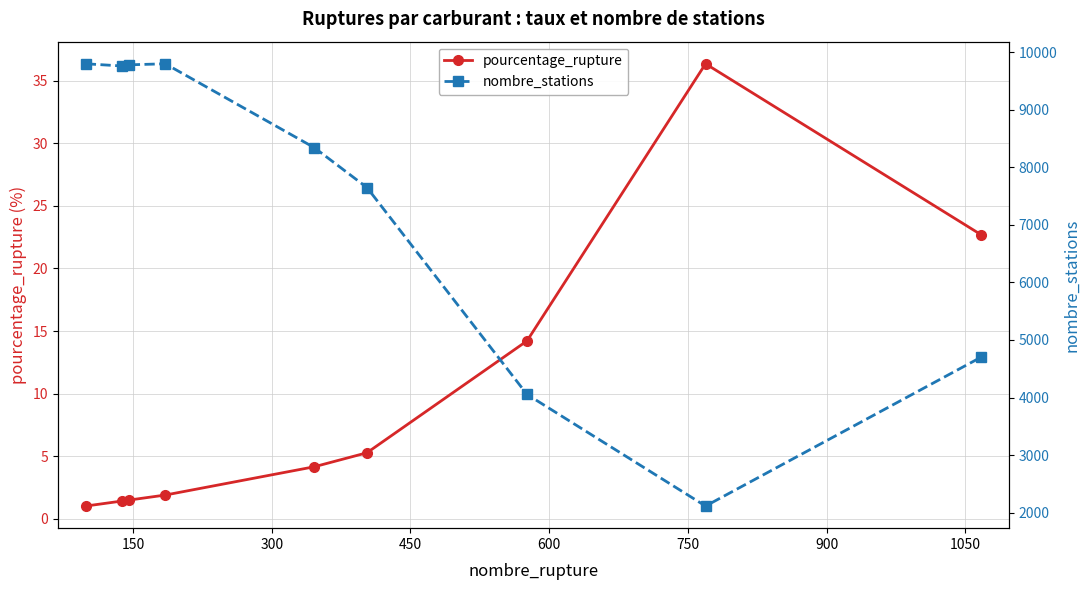

What is the highest value of the pourcentage_rupture series?

36.4